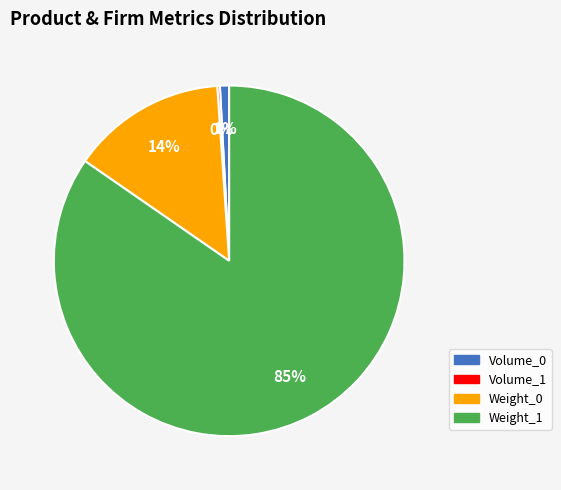

Combined, do Volume_0 and Weight_1 account for over 50%?

Yes